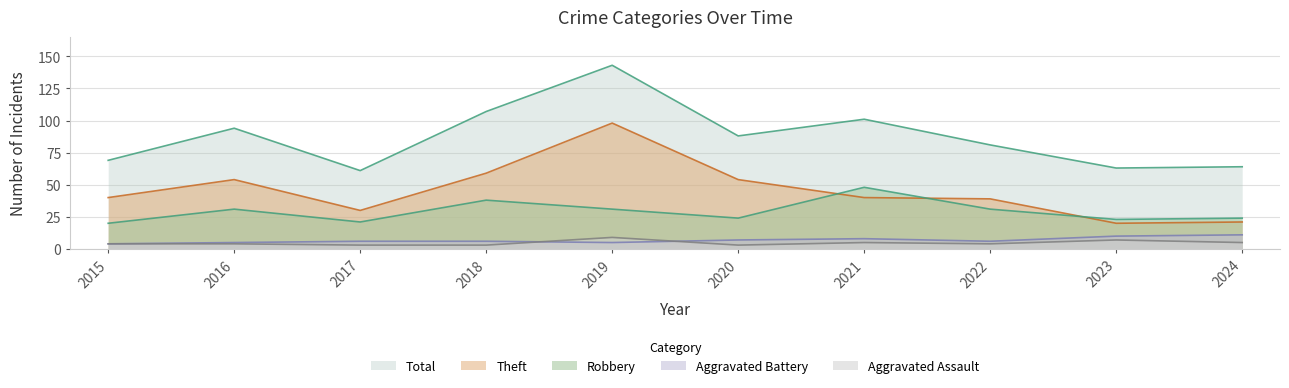

True or false: Aggravated Assault has more than 0 interior local peaks.

True